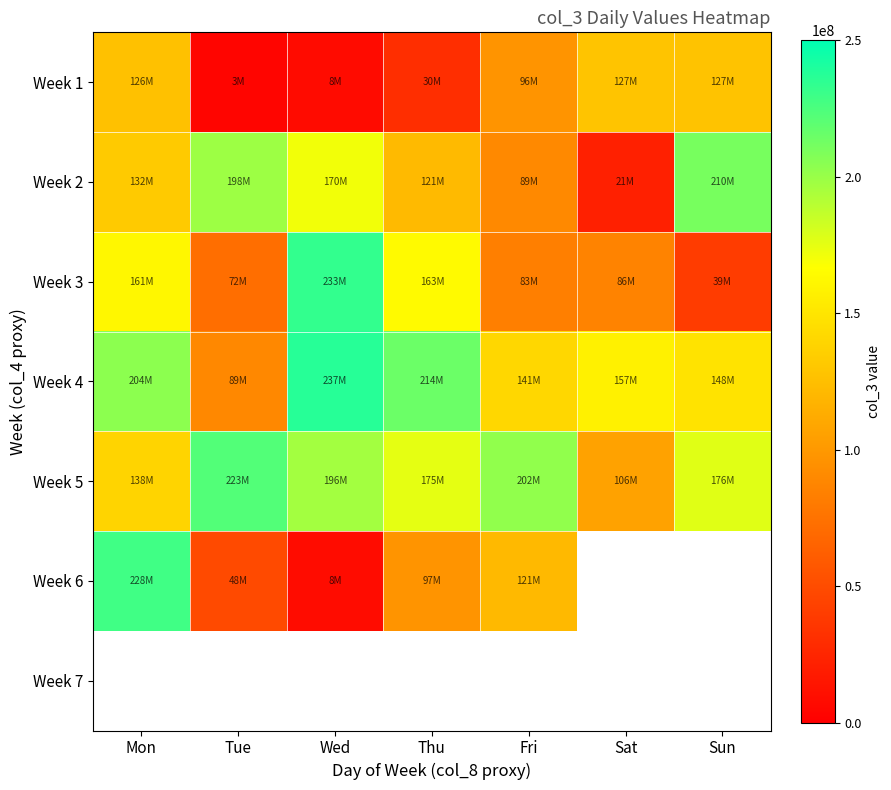

True or false: Week 1 has a value of 52548352.6 at Thu.

False